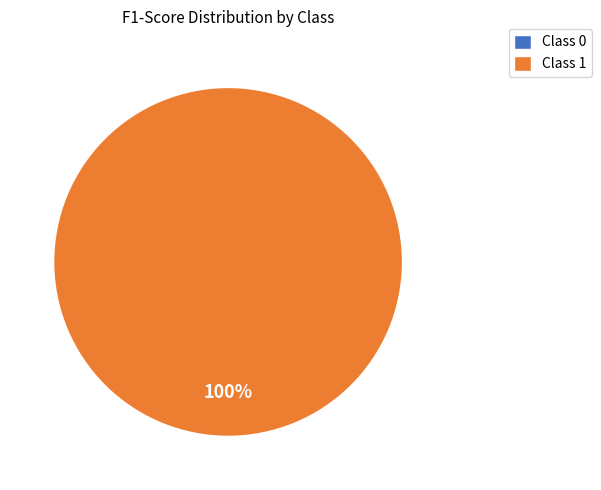

True or false: 0 accounts for 0% of the total.

True